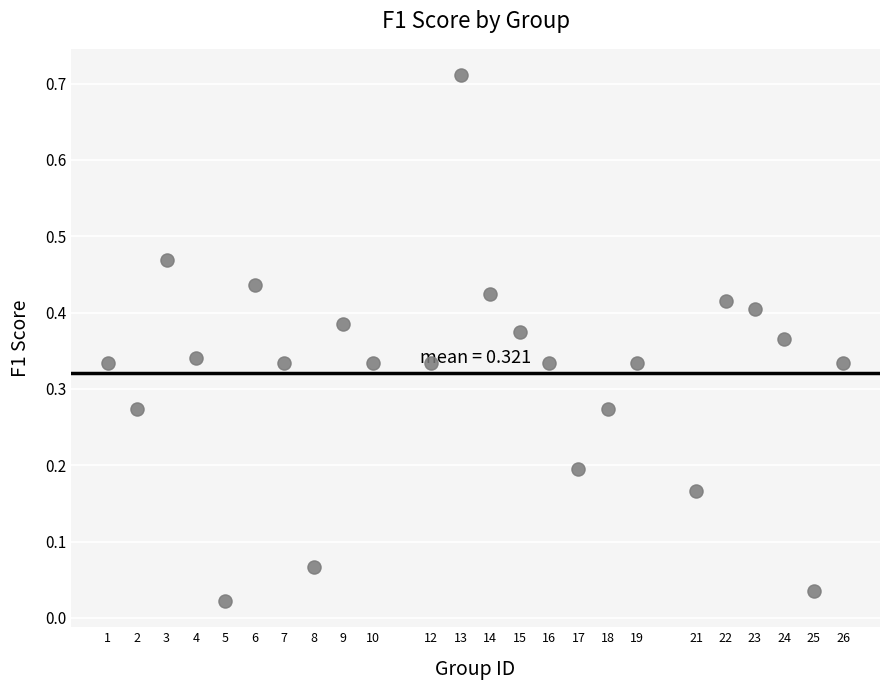

What is the range of X values (max minus min)?

25.0